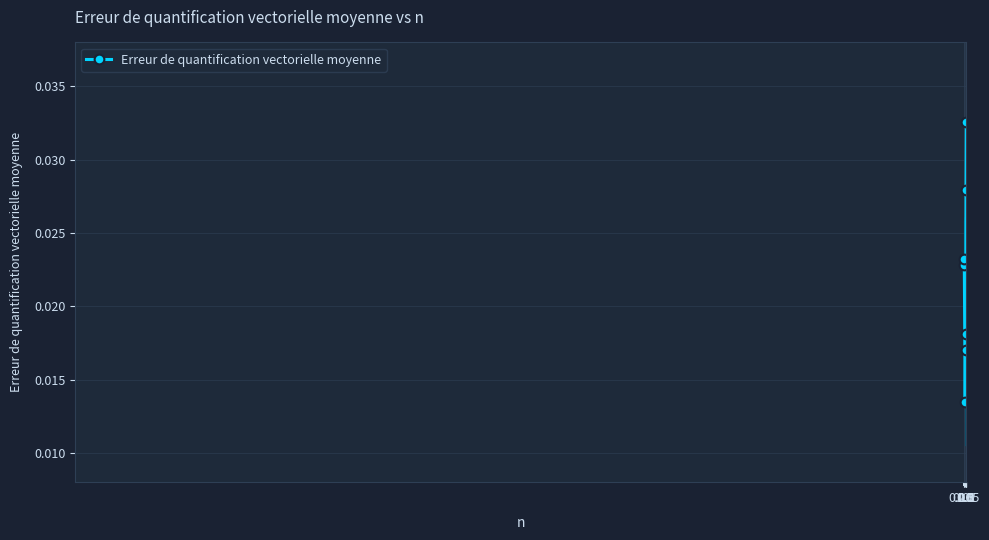

Is it true that the value at 0.5 is 0.0?

False